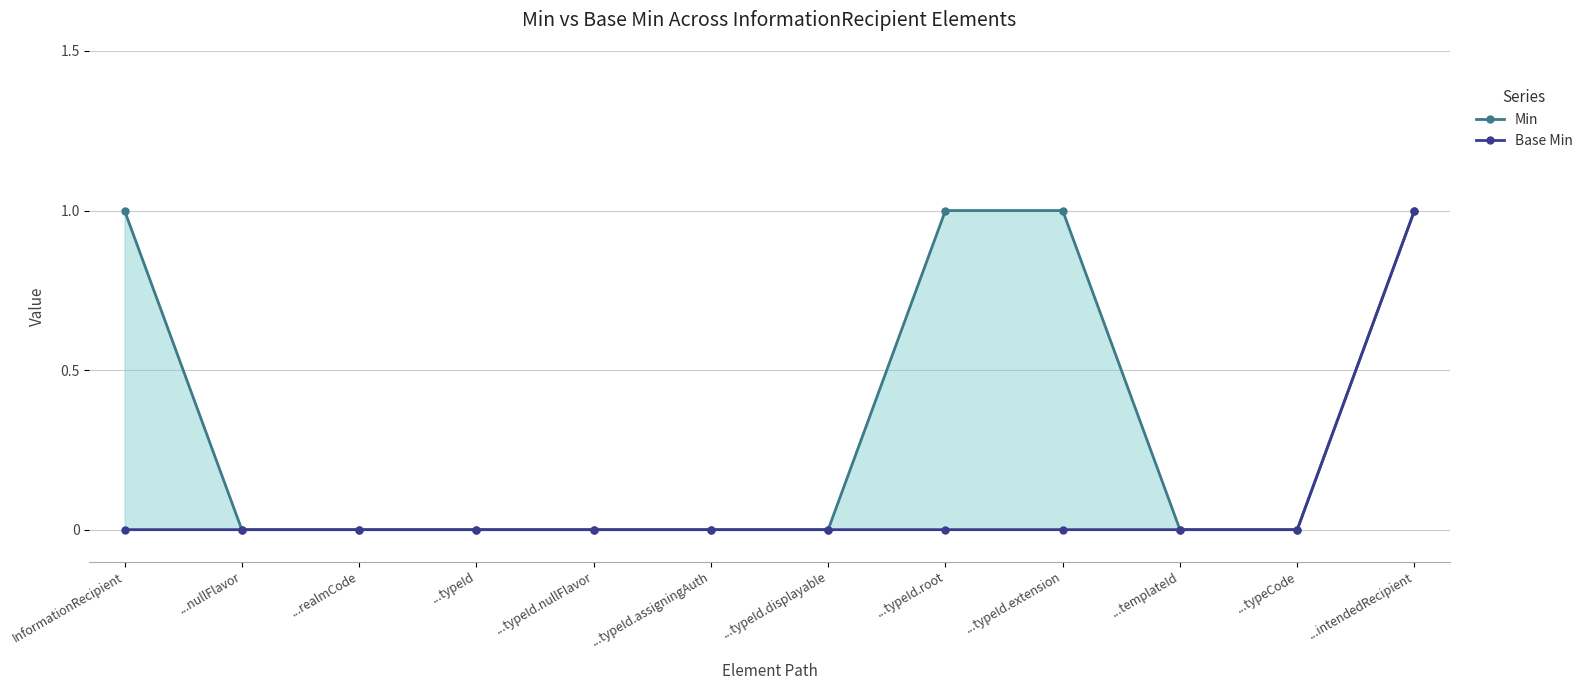

Which series has the largest range (max minus min)?

Min